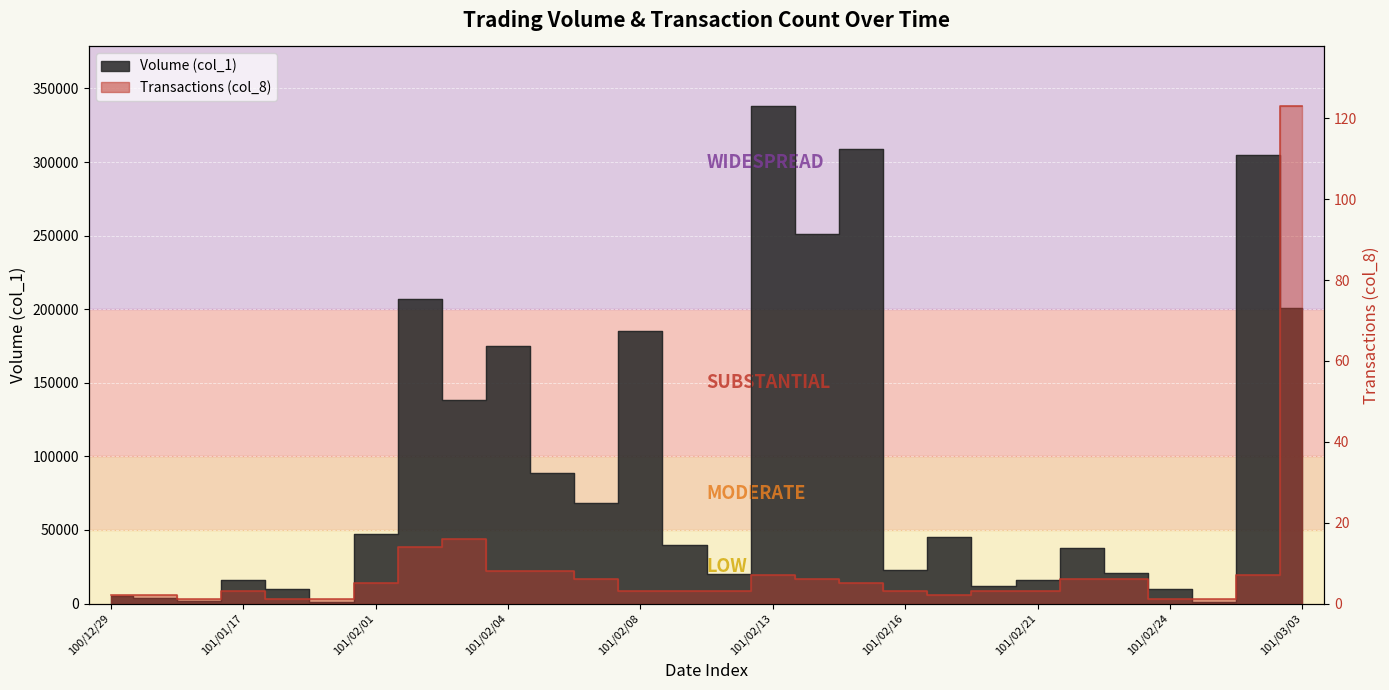

What is the difference between the maximum and second lowest values in the Transactions (col_8) series?

122